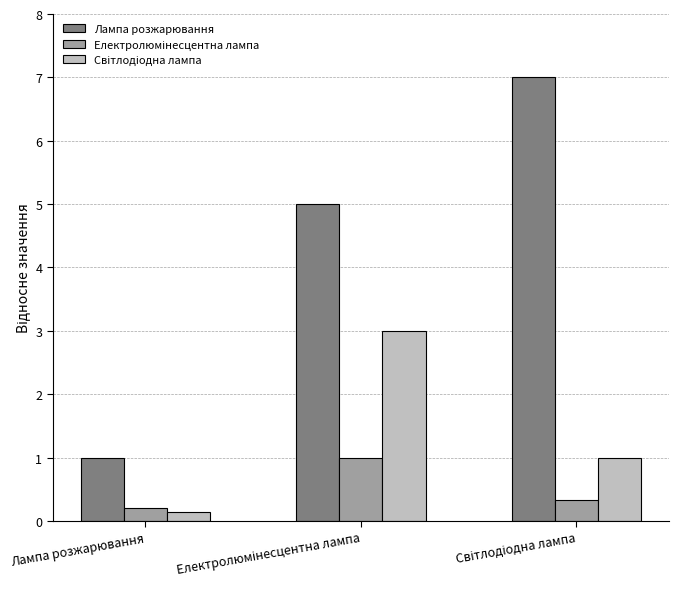

How many data points in Лампа розжарювання are less than 5?

1